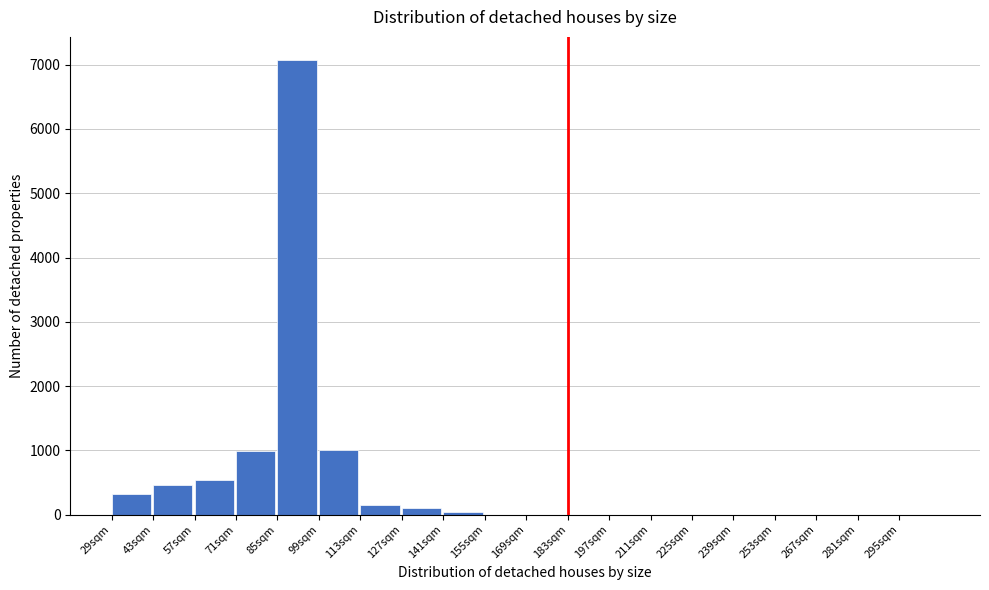

The chart shows a value of 2593 at 225sqm. True or false?

False